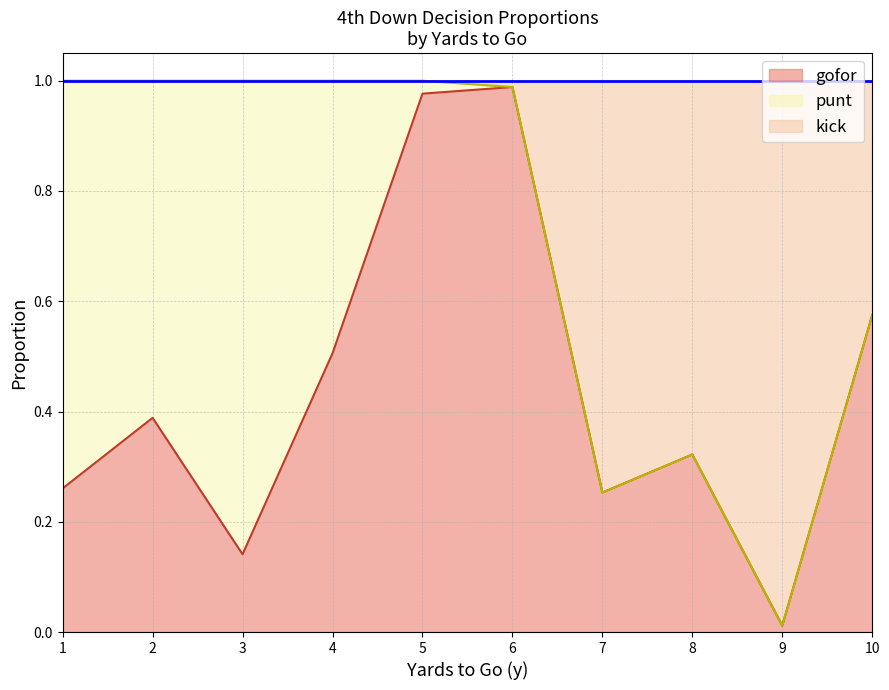

At which label does gofor reach its minimum?

9